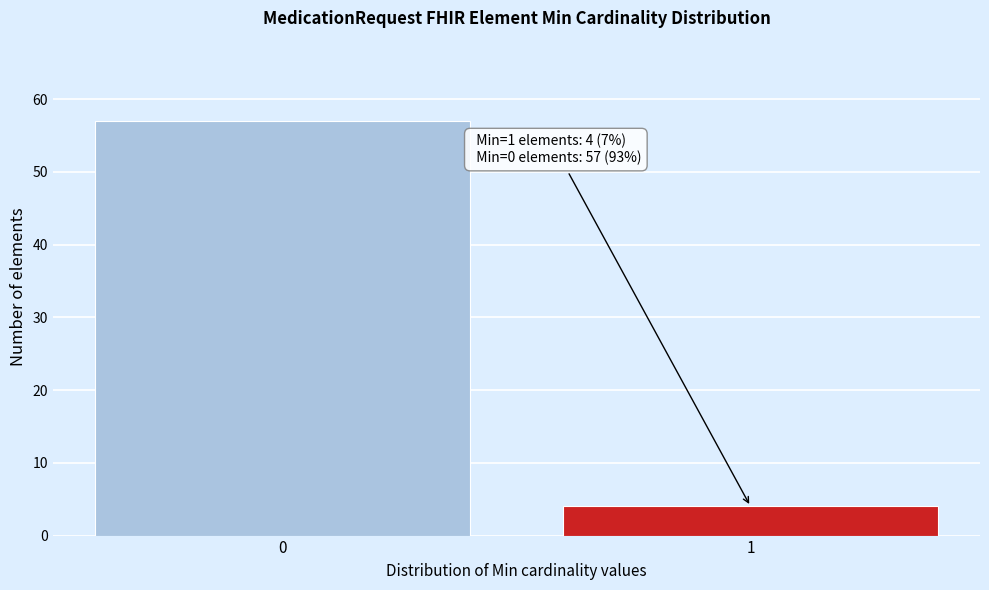

Reading left to right, extract all data points from this chart.

57	4